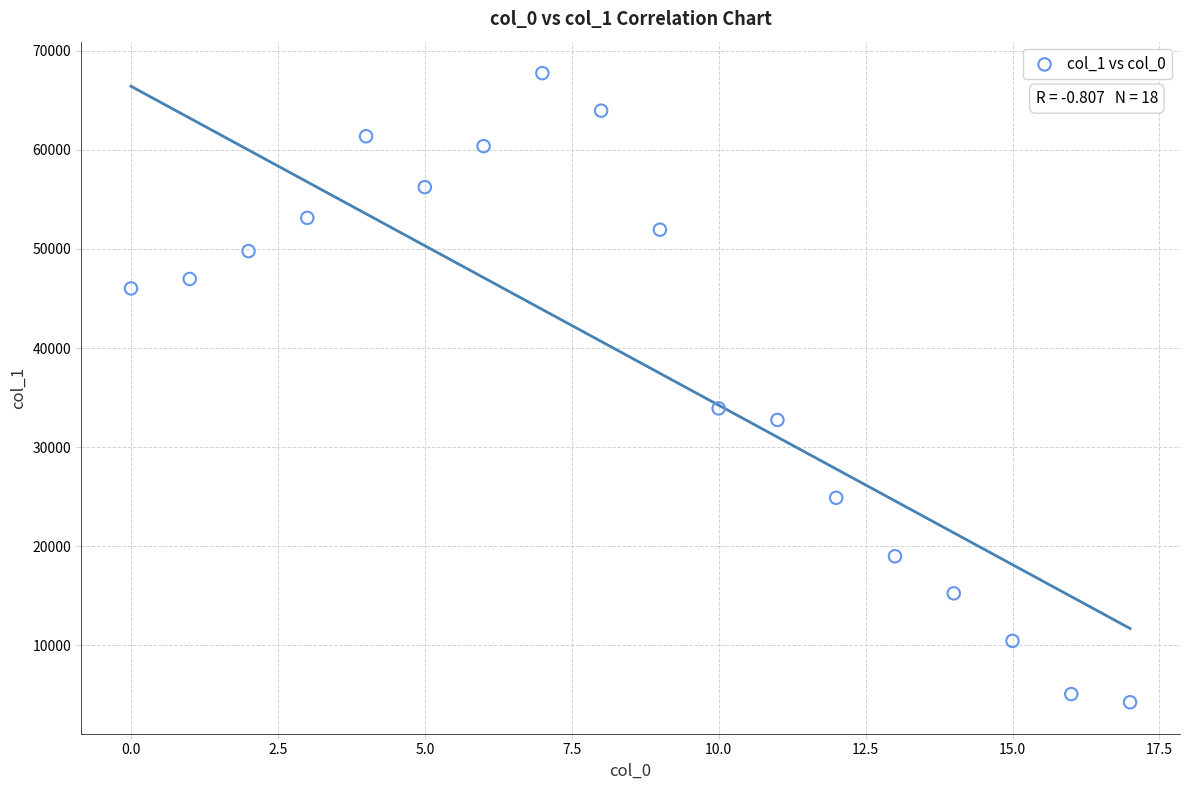

What Y value in the scatter plot is closest to 35998?

33908